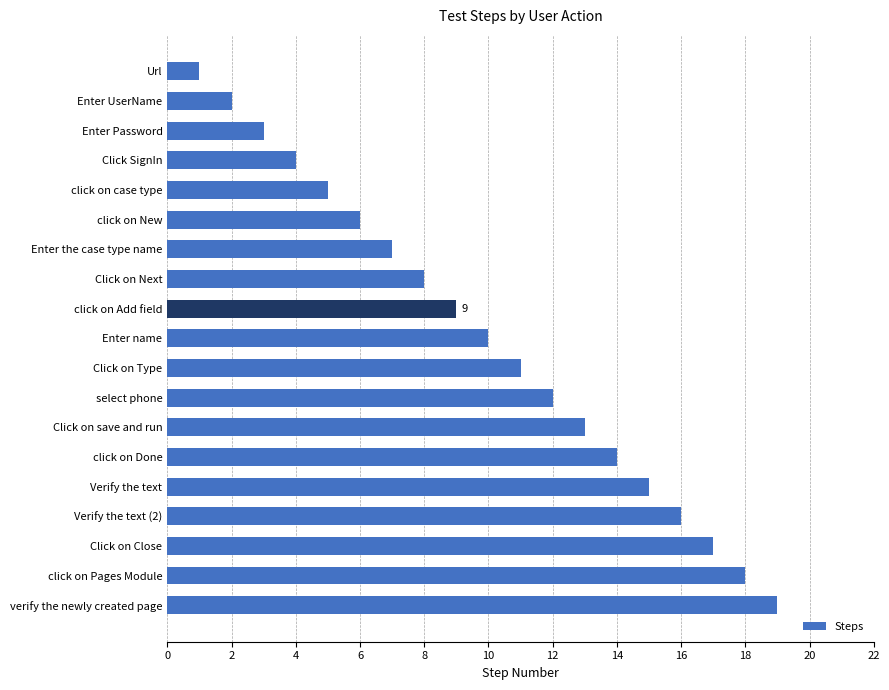

Between Enter name and Enter Password, which is larger?

Enter name